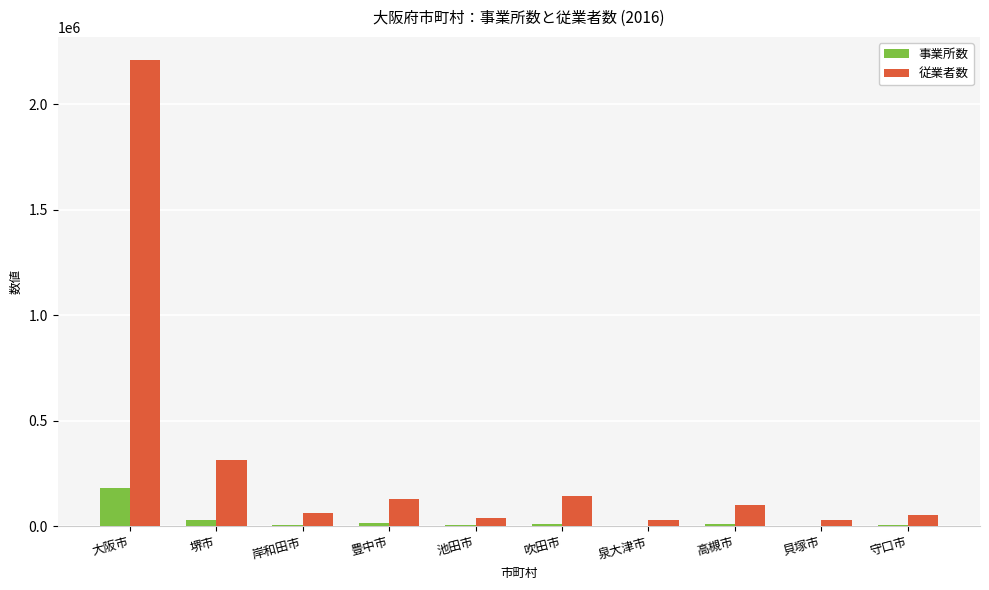

At which label is 事業所数 closest to 91260?

堺市